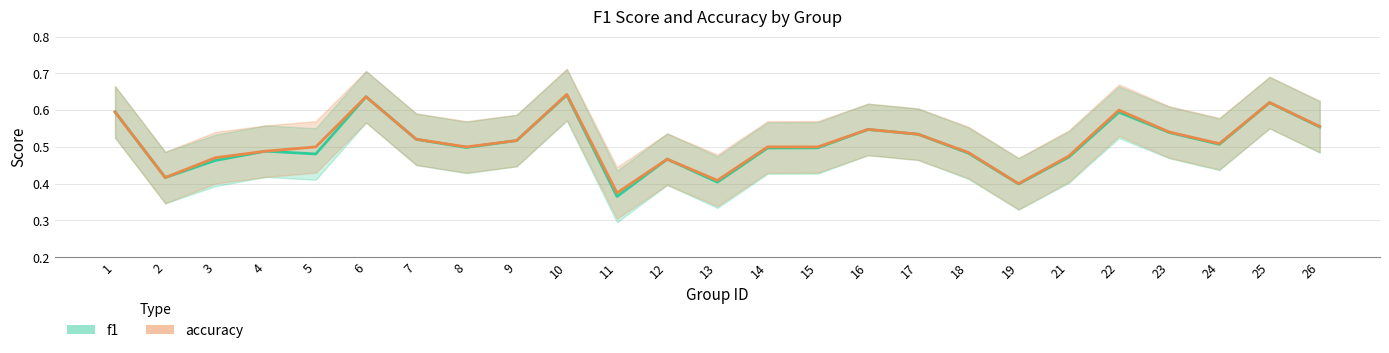

Which has a higher value, 3 or 1?

1